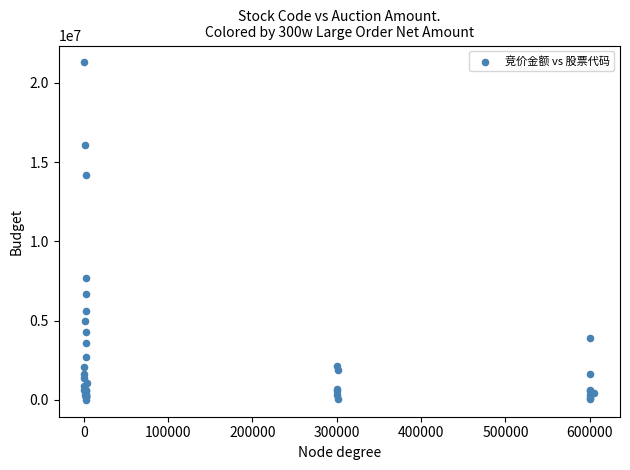

What Y value in the scatter plot is closest to 10641938?

7666053